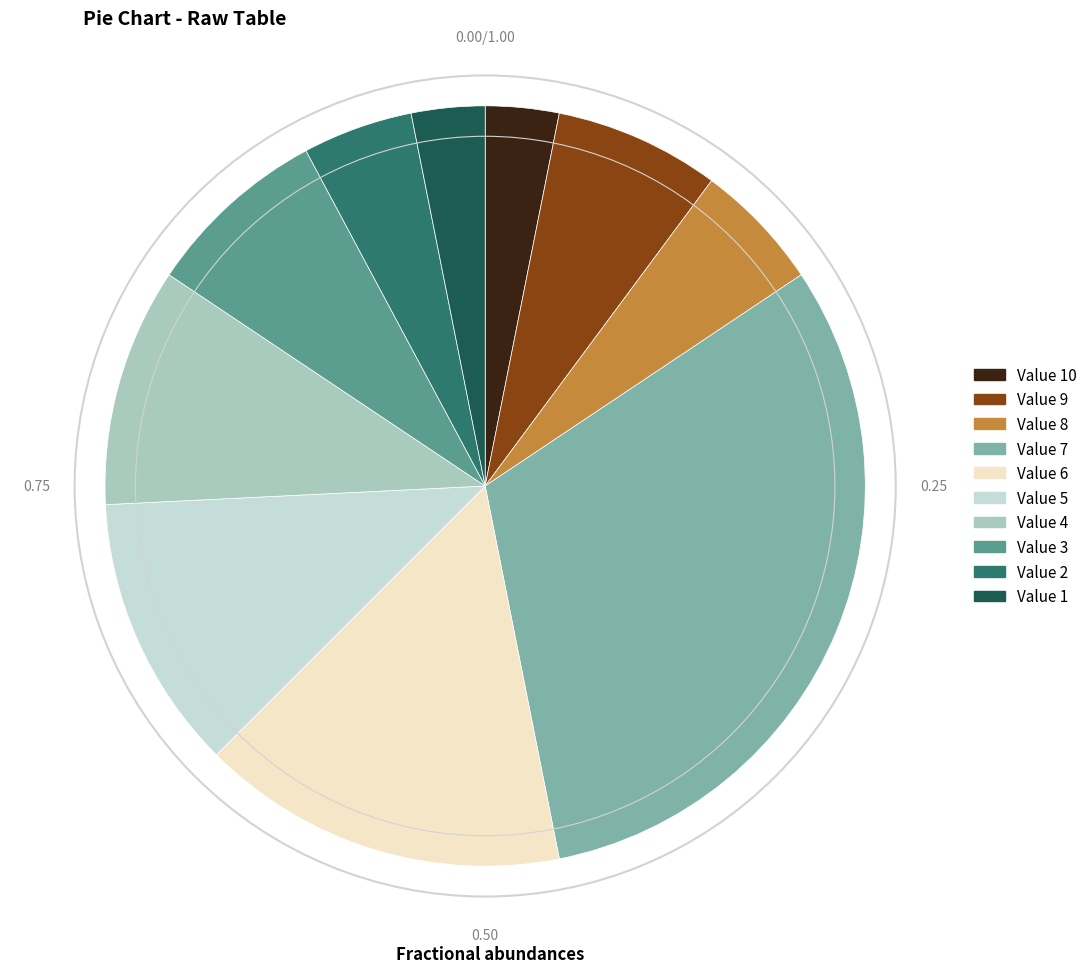

Is there a majority slice in this chart?

No